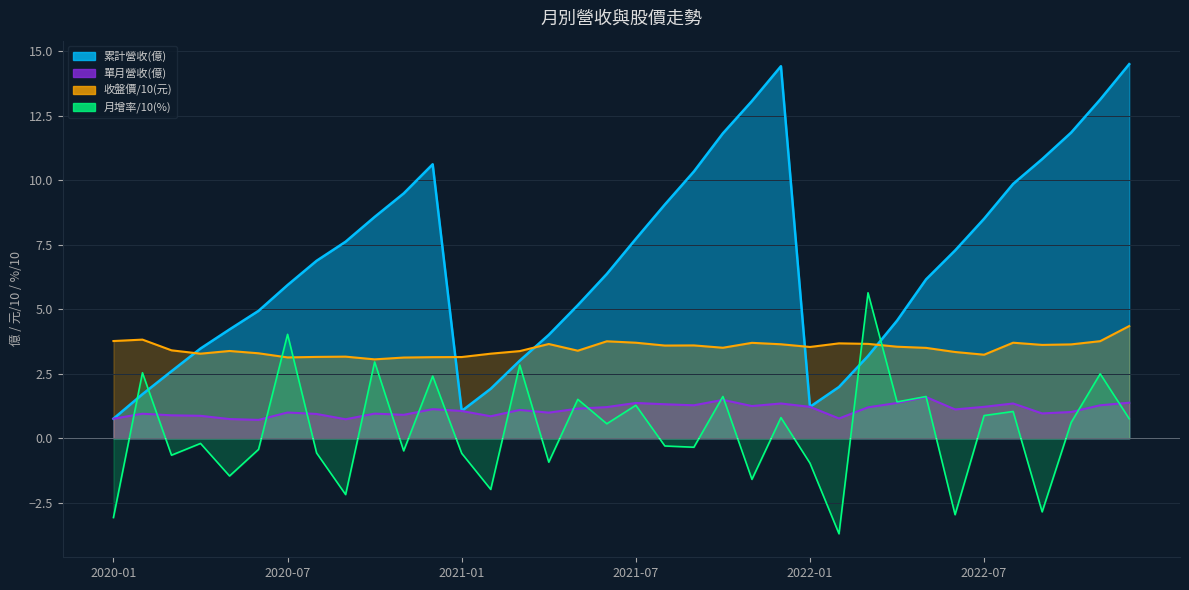

True or false: 收盤價(元) and 月增率(%) cross at least once.

True